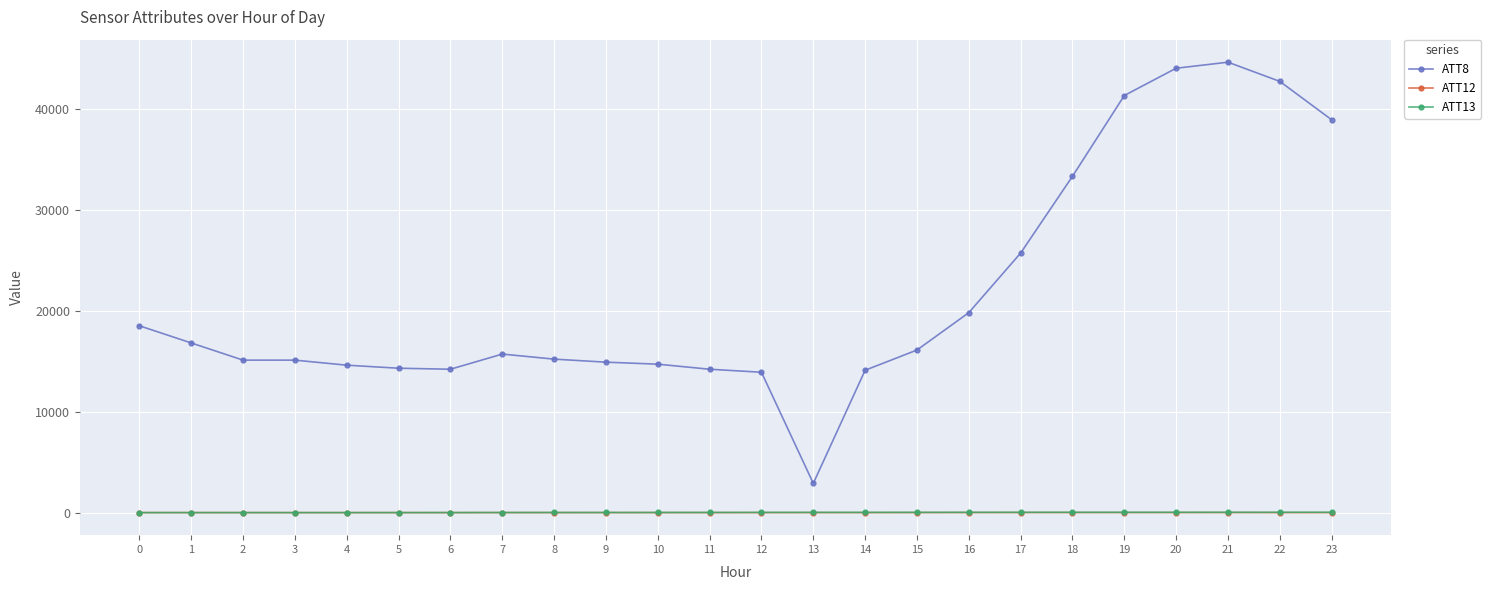

True or false: ATT13 has more than 0 points higher than both neighbors.

True